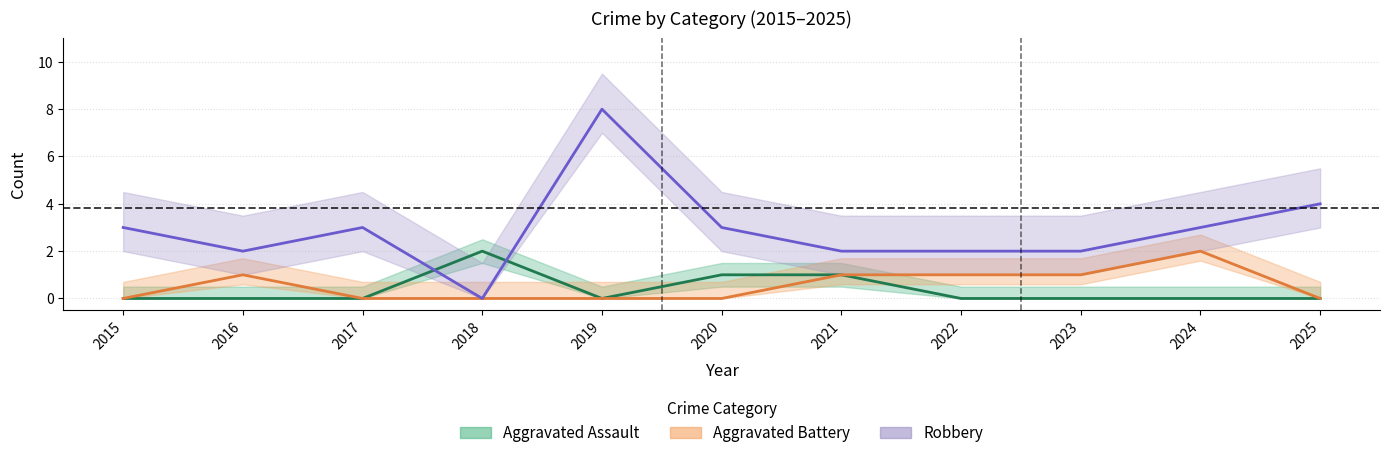

Reading right to left, extract all data points from this chart.

Aggravated Assault: 2025=0	2024=0	2023=0	2022=0	2021=1	2020=1	2019=0	2018=2	2017=0	2016=0	2015=0
Aggravated Battery: 2025=0	2024=2	2023=1	2022=1	2021=1	2020=0	2019=0	2018=0	2017=0	2016=1	2015=0
Robbery: 2025=4	2024=3	2023=2	2022=2	2021=2	2020=3	2019=8	2018=0	2017=3	2016=2	2015=3